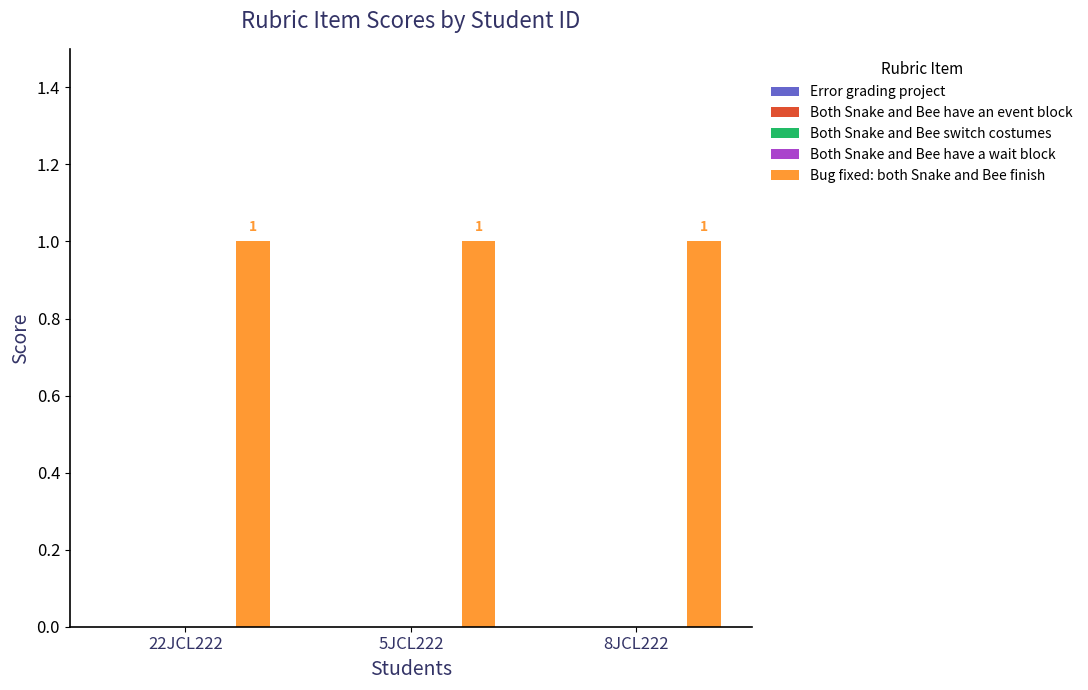

Reading left to right, transcribe all the data shown in this chart.

Error grading project: 22JCL222=0	5JCL222=0	8JCL222=0
Both Snake and Bee have an event block: 22JCL222=0	5JCL222=0	8JCL222=0
Both Snake and Bee switch costumes: 22JCL222=0	5JCL222=0	8JCL222=0
Both Snake and Bee have a wait block: 22JCL222=0	5JCL222=0	8JCL222=0
Bug fixed: both Snake and Bee finish: 22JCL222=1	5JCL222=1	8JCL222=1